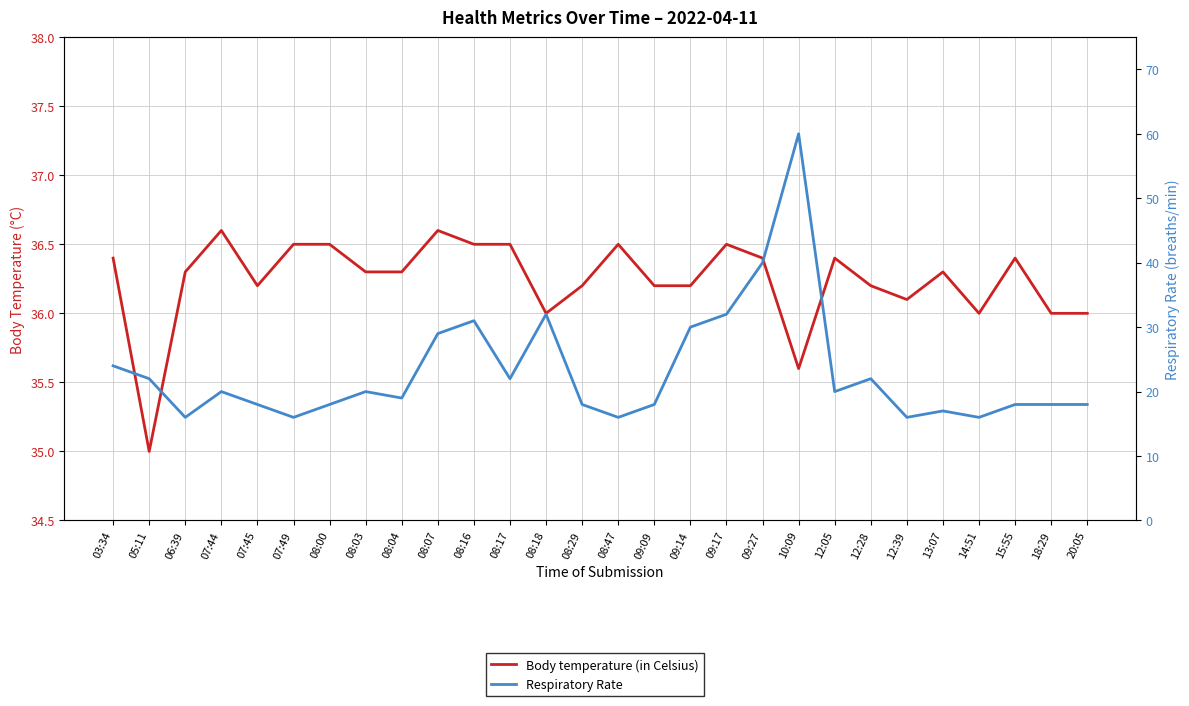

Which category has the highest value across all series?

10:09